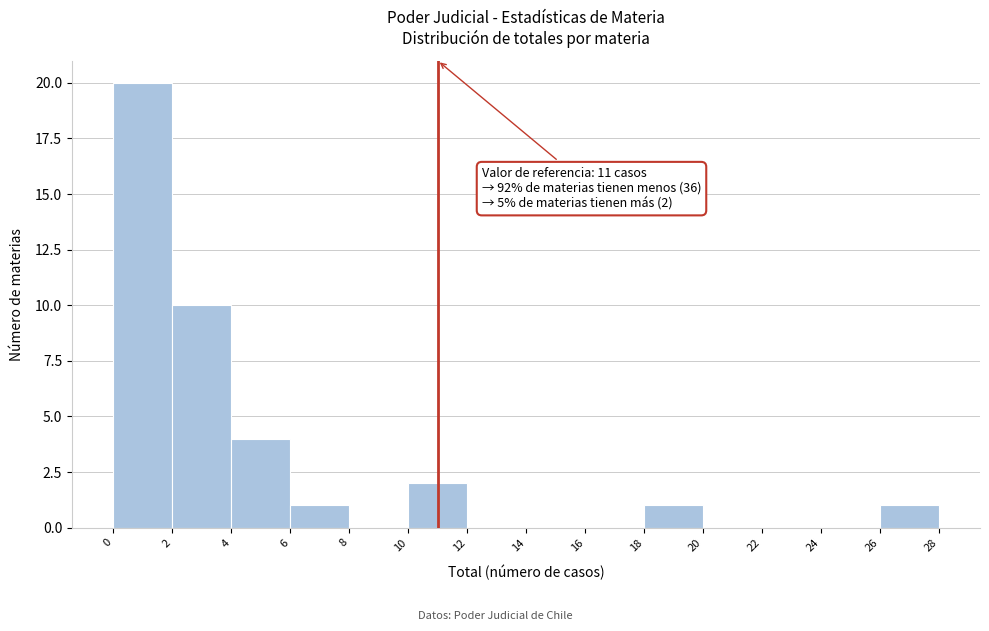

Which range on the x-axis has the tallest bar?

0 to 2